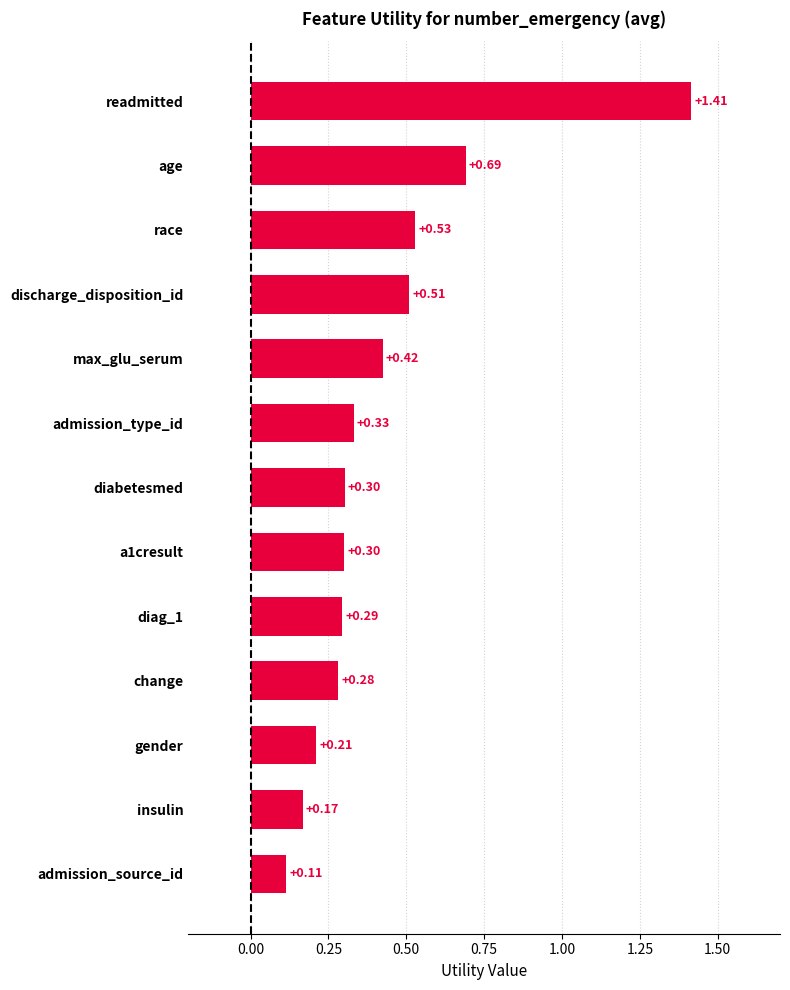

Between diabetesmed and age, which is larger?

age